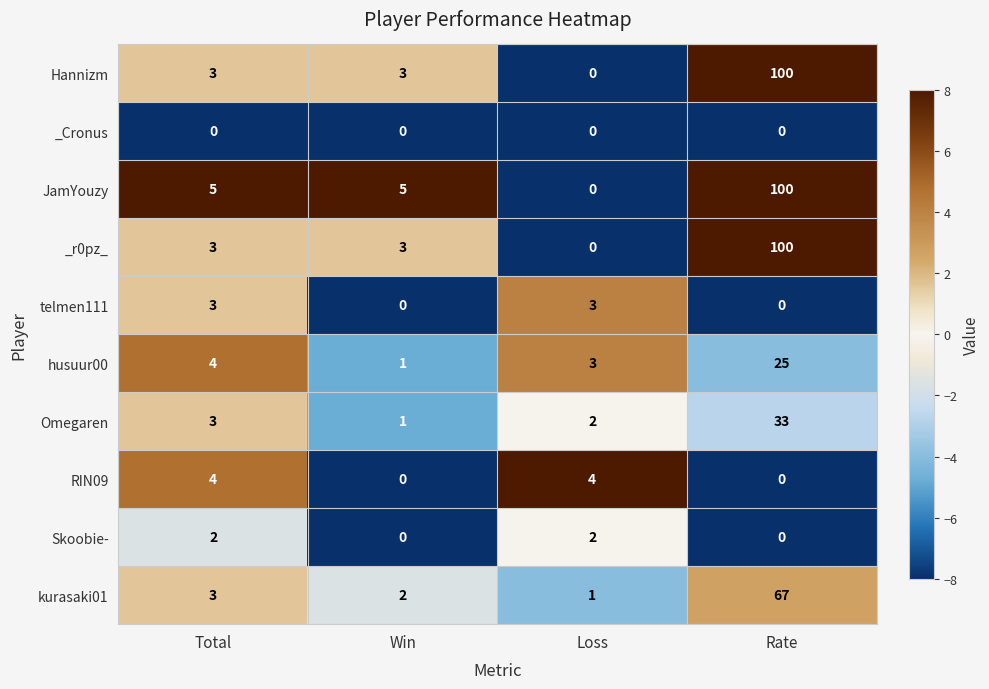

Is it true that telmen111 equals 3 at Total?

True